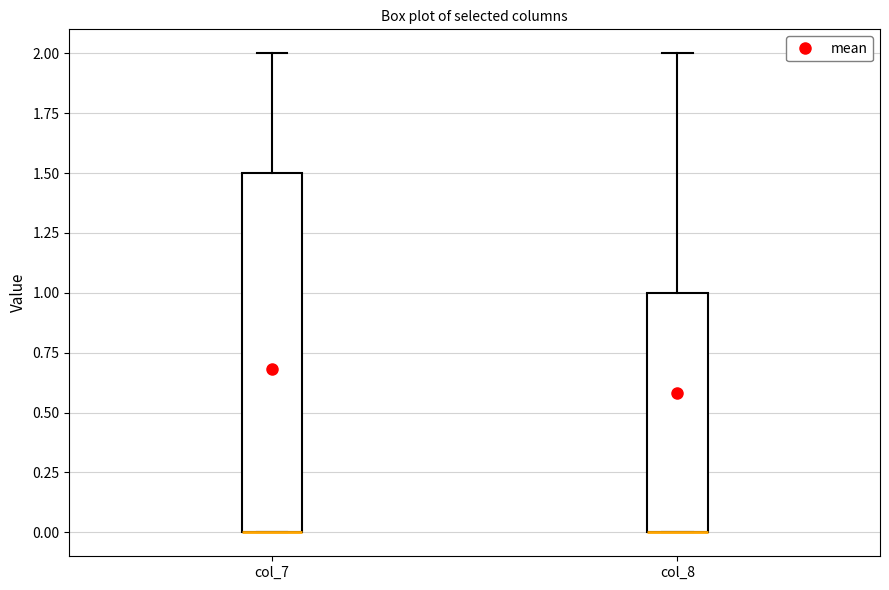

Reading left to right, read every box against the y-axis: the position of its median line, the range the box covers, and the ends of its whiskers. The values are not printed on the chart, so give them approximately, as read against the axis.

col_7: median 0.0 (drawn on the box's lower edge), box 0.0 to 1.5, whiskers 0.0 to 2.0
col_8: median 0.0 (drawn on the box's lower edge), box 0.0 to 1.0, whiskers 0.0 to 2.0